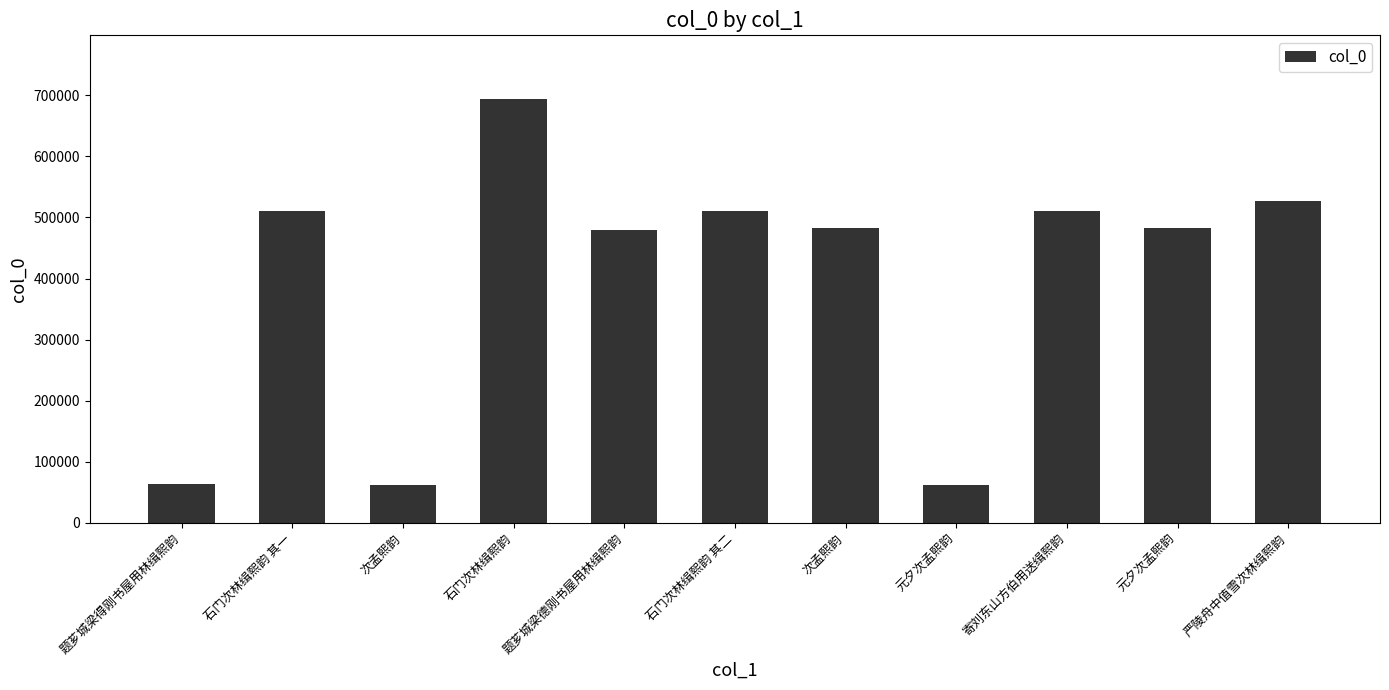

What is the average value?

398755